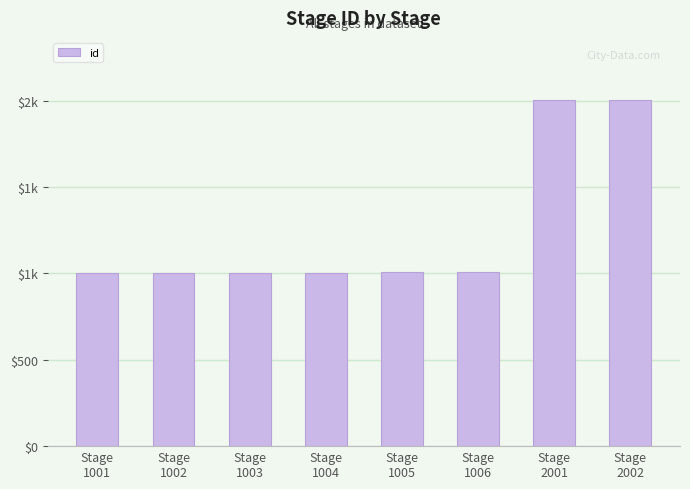

List the labels in order of value, largest first.

Stage
2002, Stage
2001, Stage
1006, Stage
1005, Stage
1004, Stage
1003, Stage
1002, Stage
1001